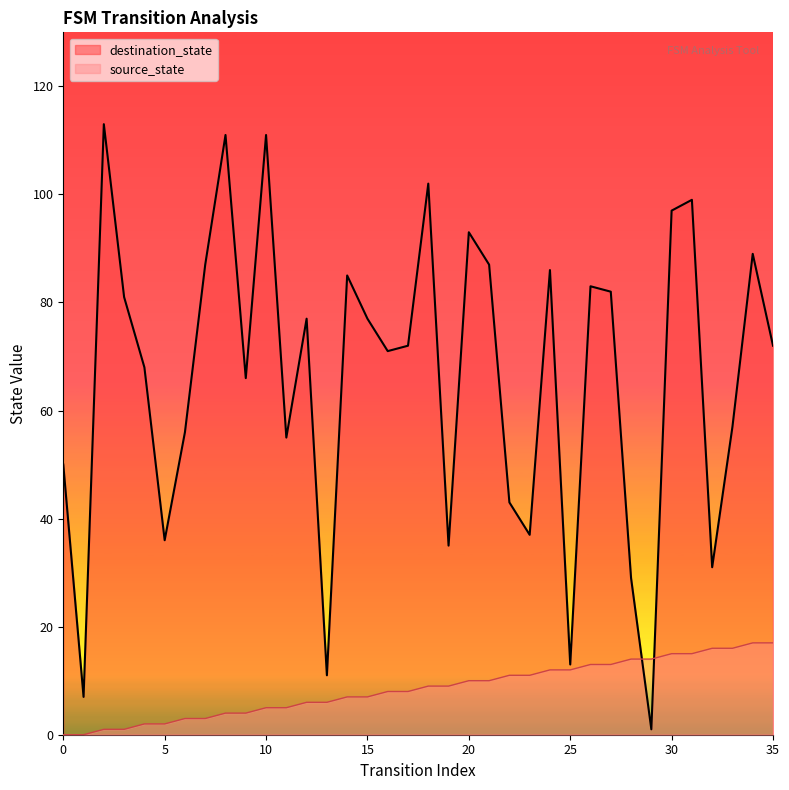

In destination_state, how many points are higher than both neighbors (excluding endpoints)?

11